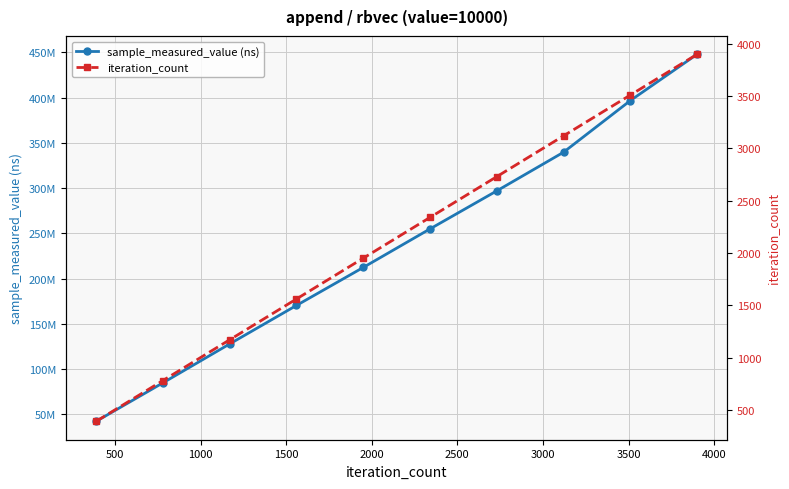

How many data points in sample_measured_value (ns) are above 254868111?

4